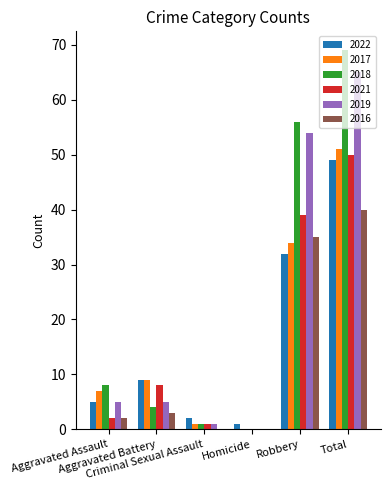

Which series has the largest total across all categories?

2018